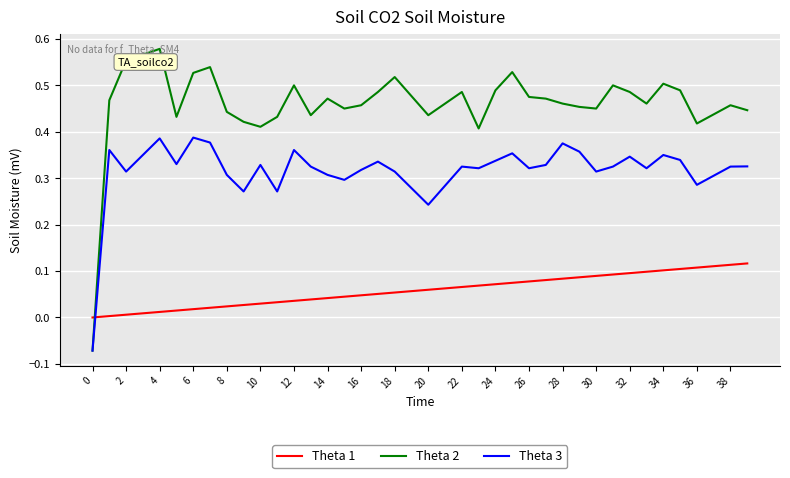

How many intersections are there between Theta 3 and Theta 1?

1